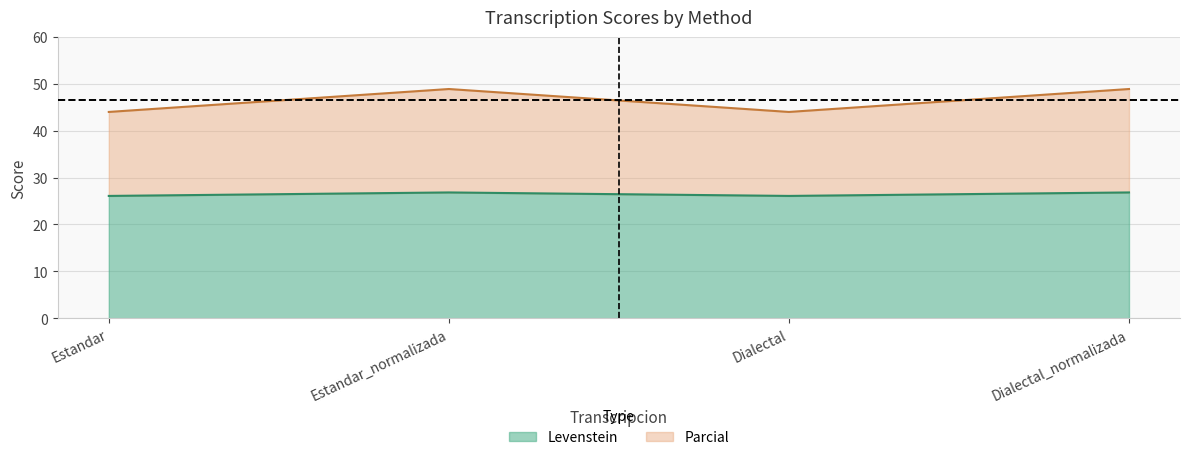

At which label is Levenstein closest to 26?

Estandar